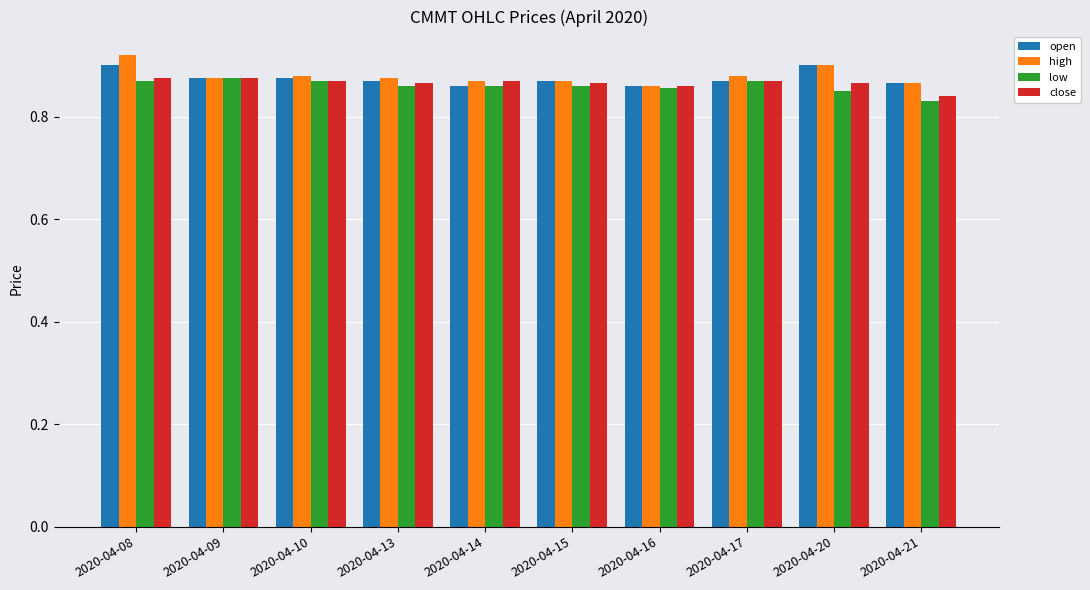

Which series has the largest range (max minus min)?

high